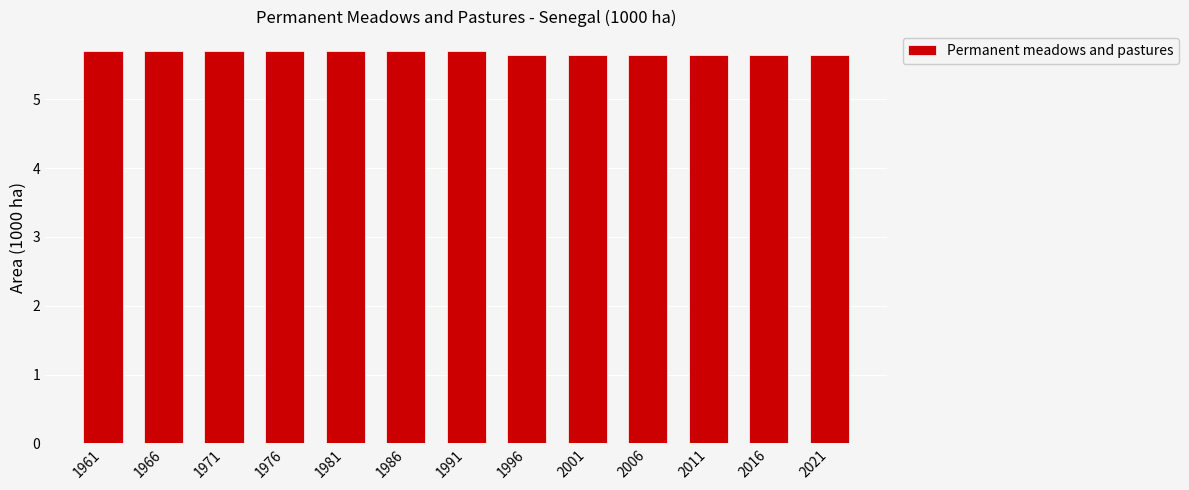

True or false: the data shows 9.2 at 1981.

False